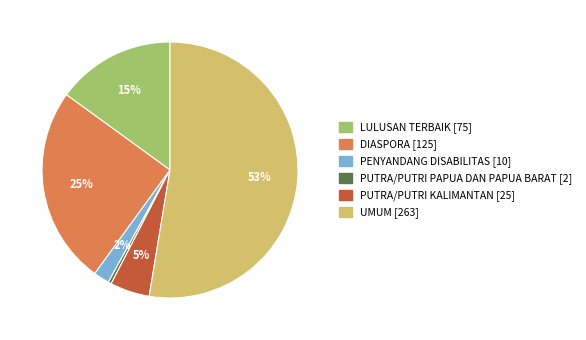

Is there a majority slice in this chart?

Yes